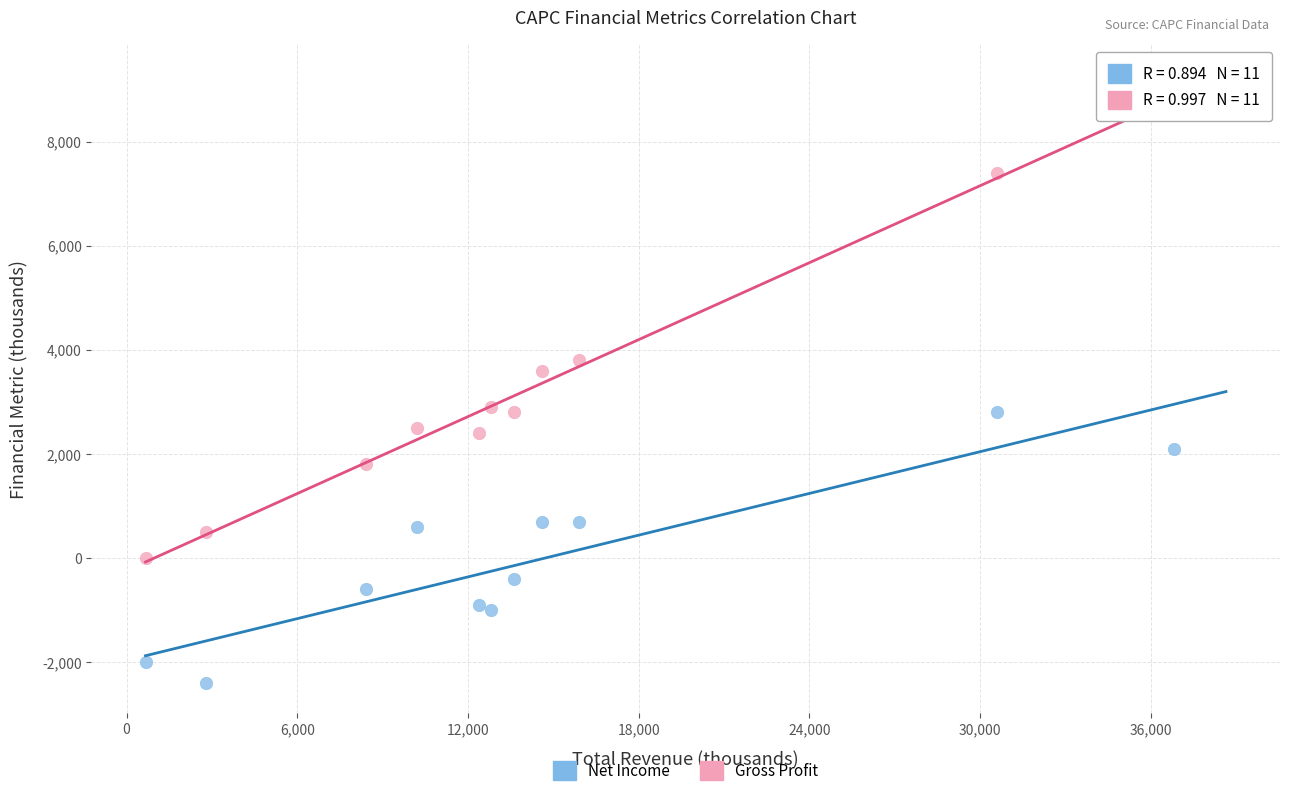

Which series has the largest Y range (max minus min)?

Gross Profit